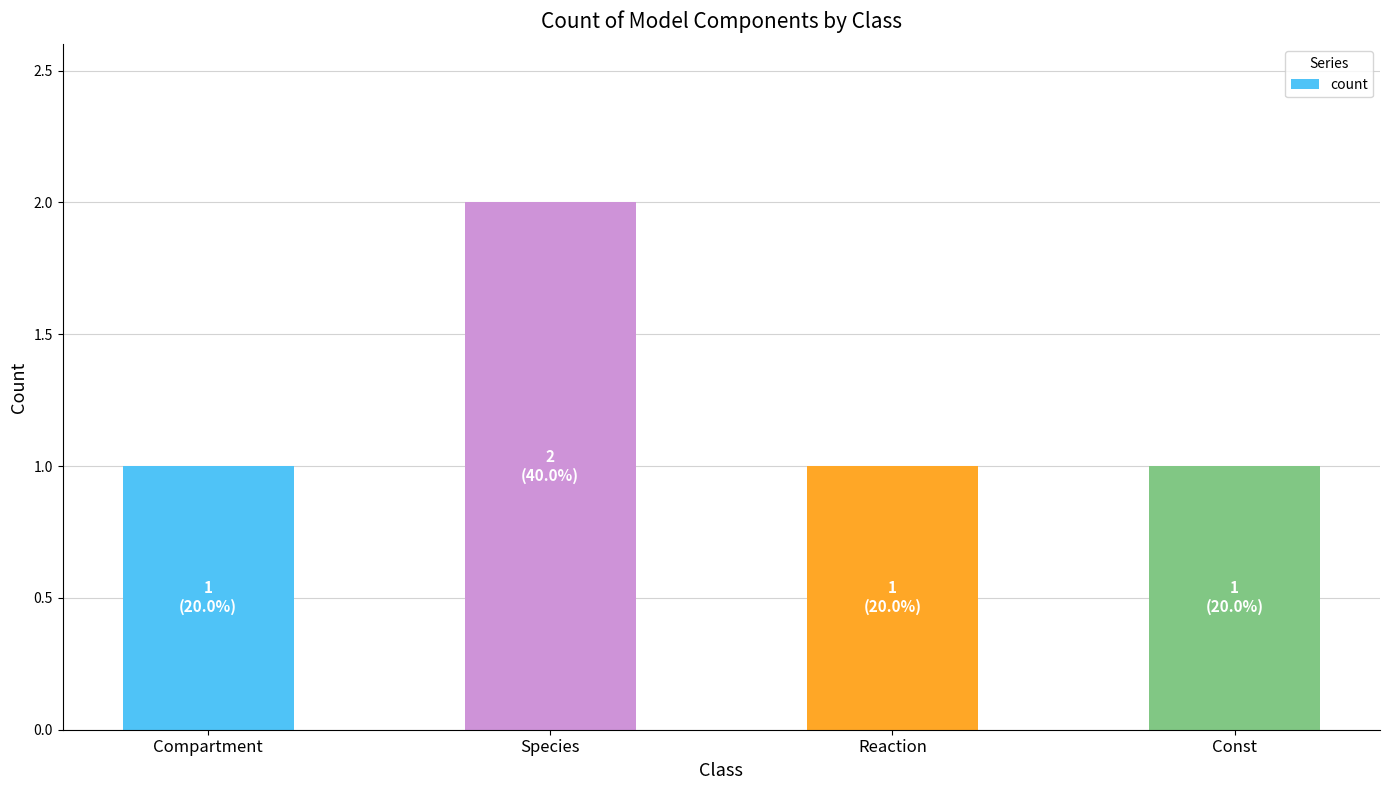

What is the smallest value displayed?

1